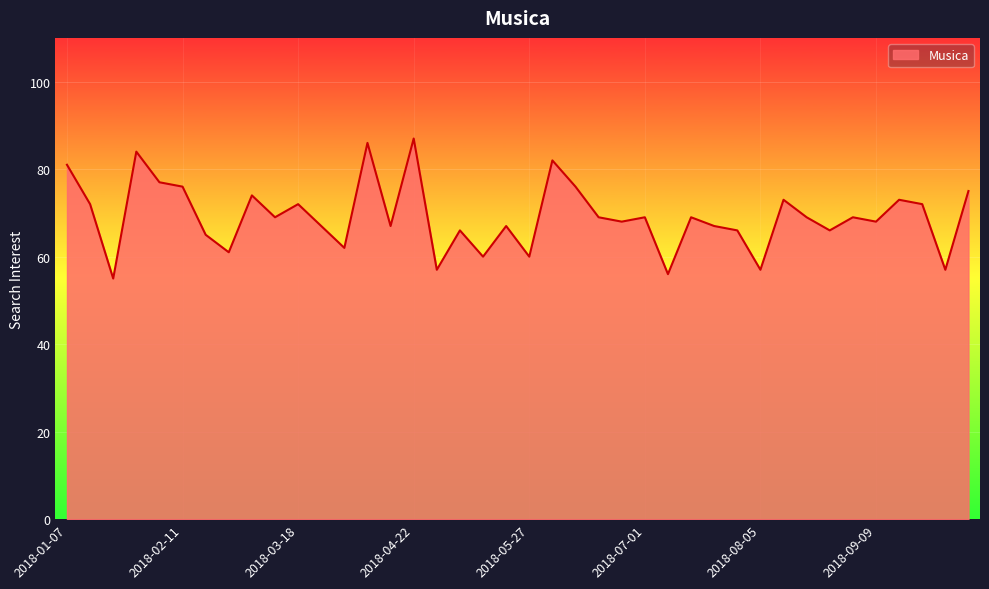

What is the smallest value displayed?

55